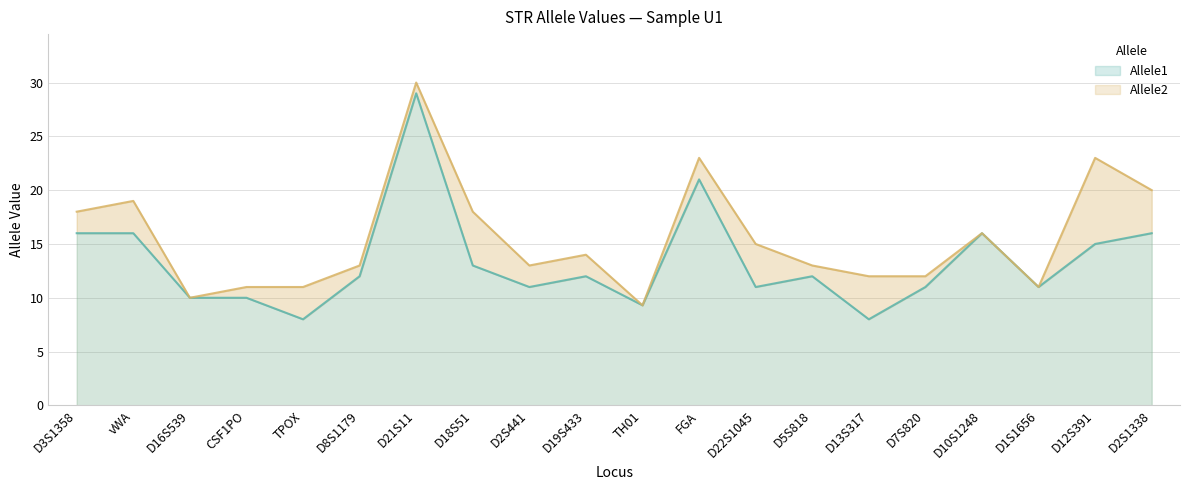

True or false: Allele2 and Allele1 intersect in this chart.

False